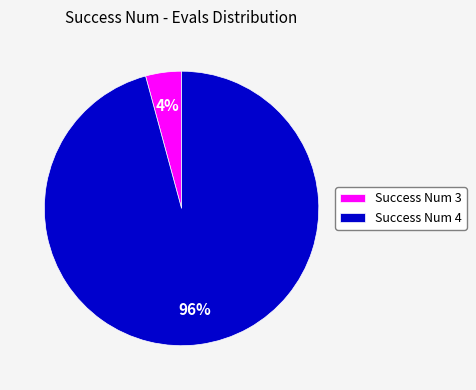

To the nearest percent, what is the average slice percentage?

50%